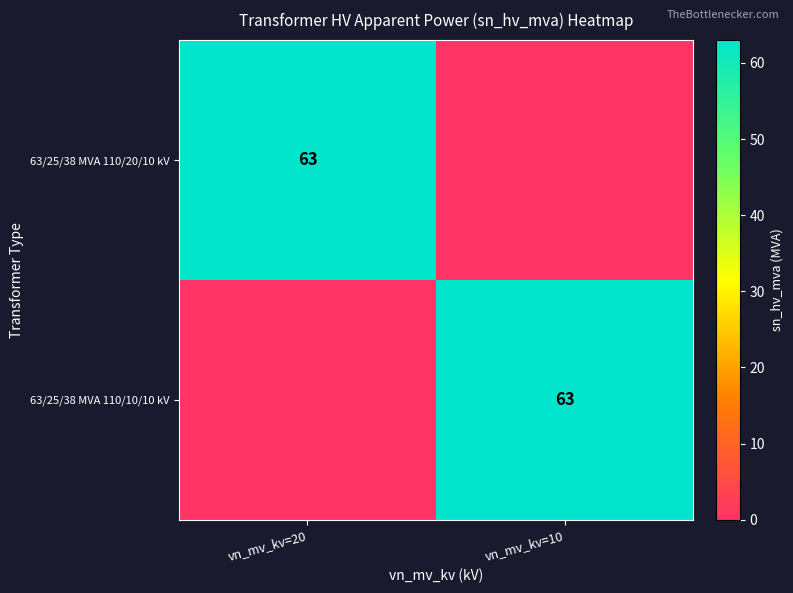

How many values in 63/25/38 MVA 110/10/10 kV are above zero?

1